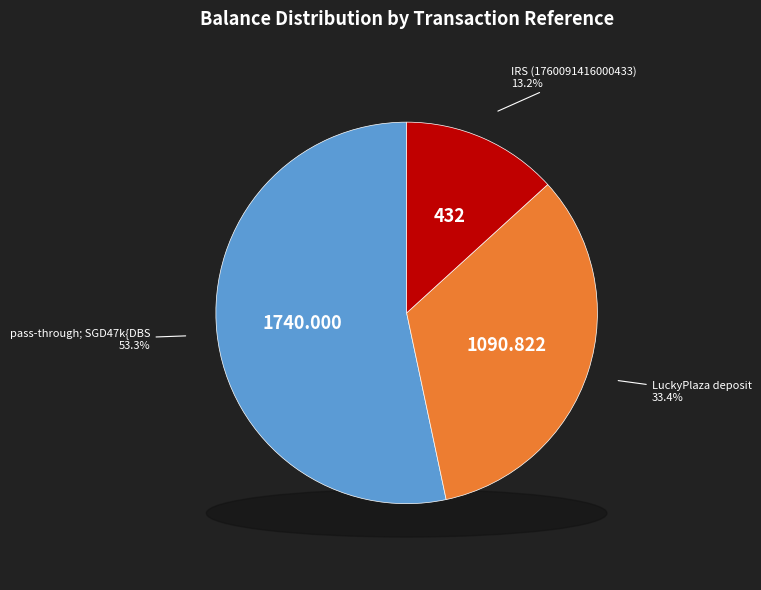

To the nearest percent, what percentage of the pie is pass-through; SGD47k{DBS?

53%